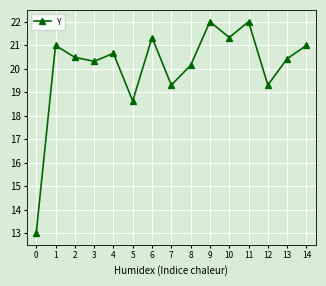

How many values are below 20?

4